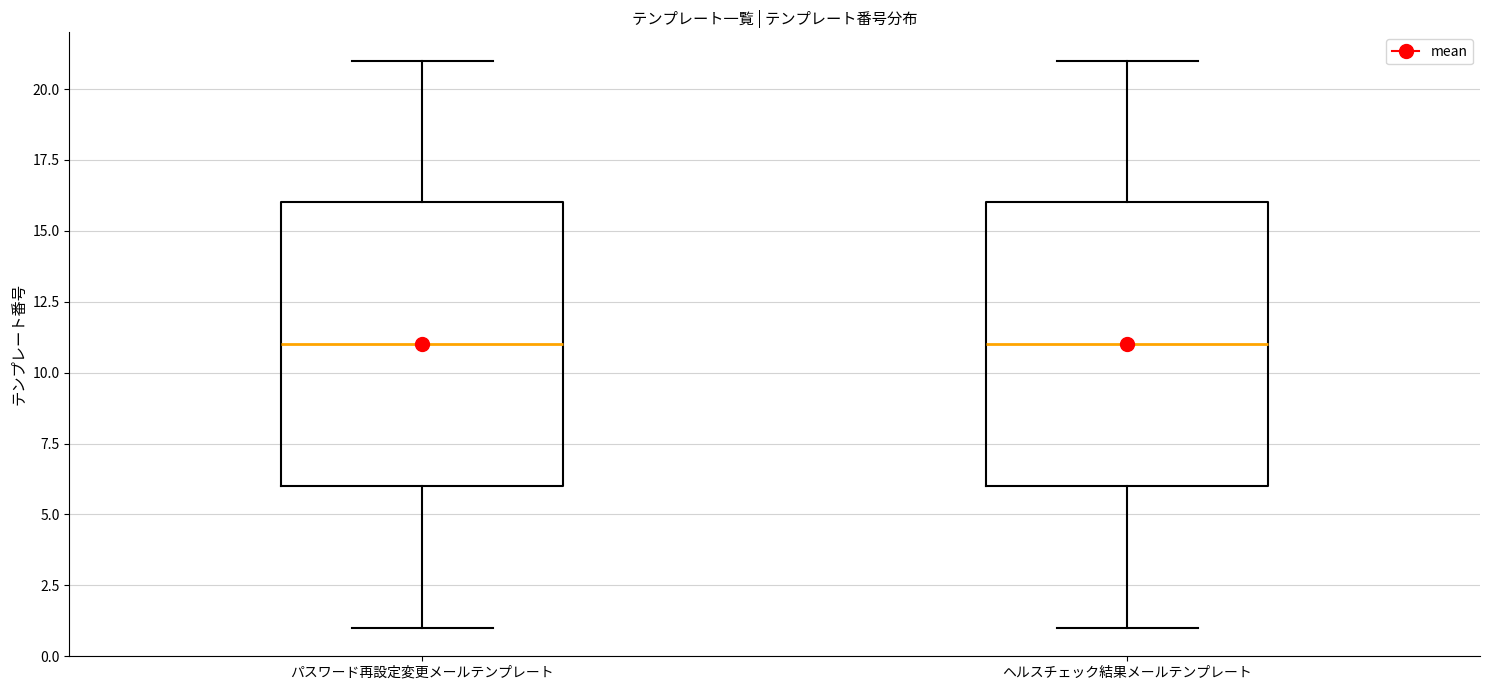

Where does the median line of the box for ヘルスチェック結果メールテンプレート sit on the y-axis? The values are not printed on the chart, so give them approximately, as read against the axis.

11